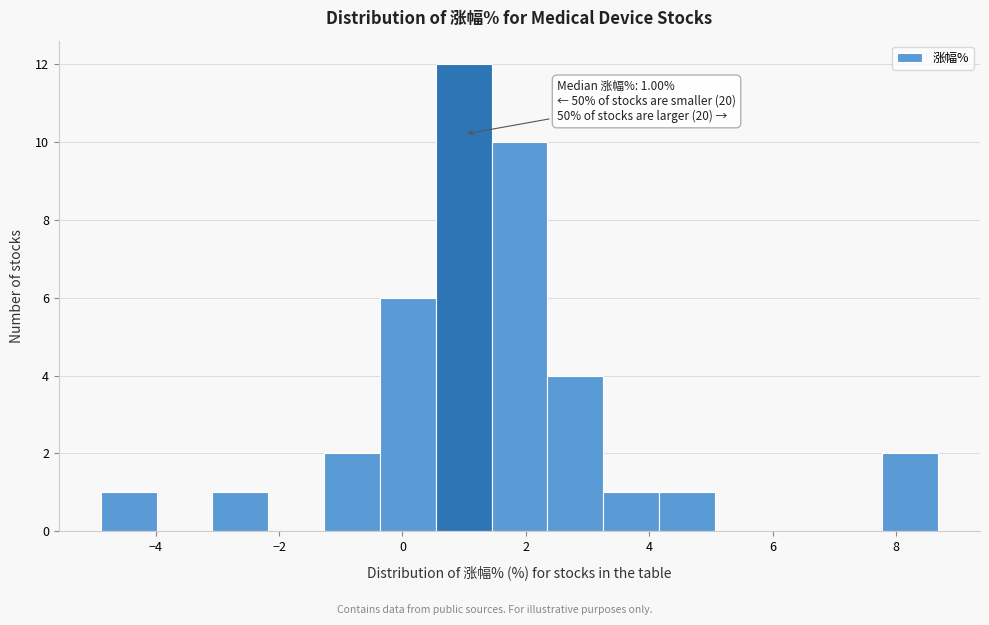

Over which range of the x-axis is the bar tallest?

0.6 to 1.4